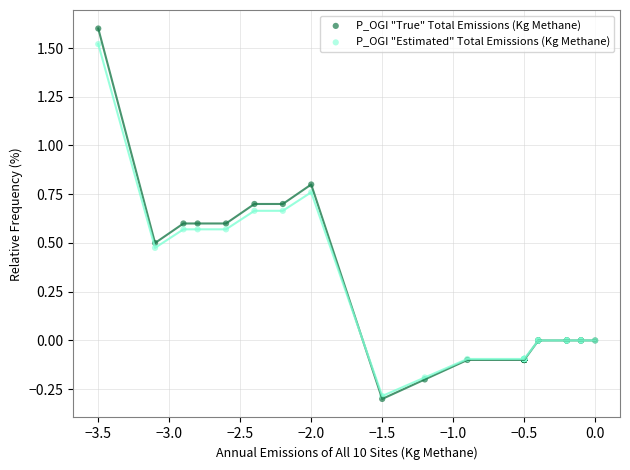

Which series contains the highest Y value?

P_OGI "True" Total Emissions (Kg Methane)